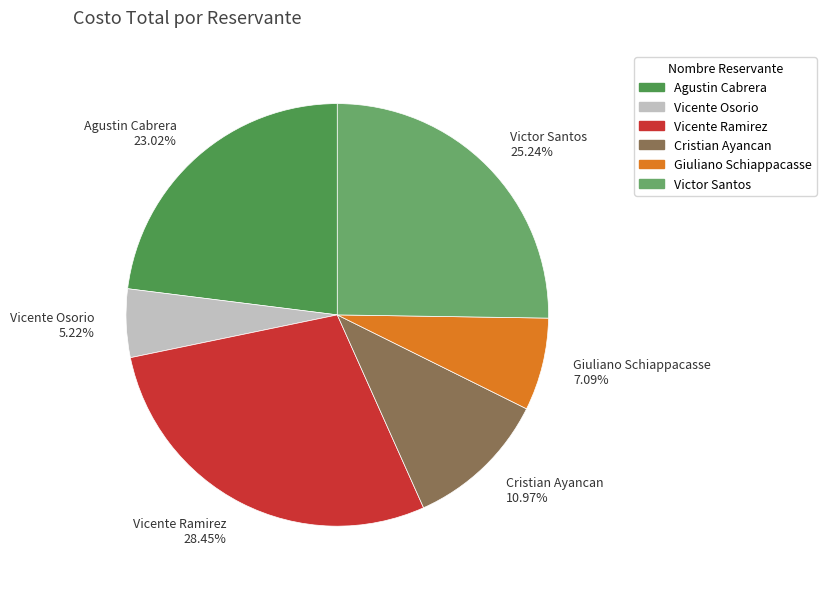

True or false: Victor Santos accounts for 40% of the total.

False